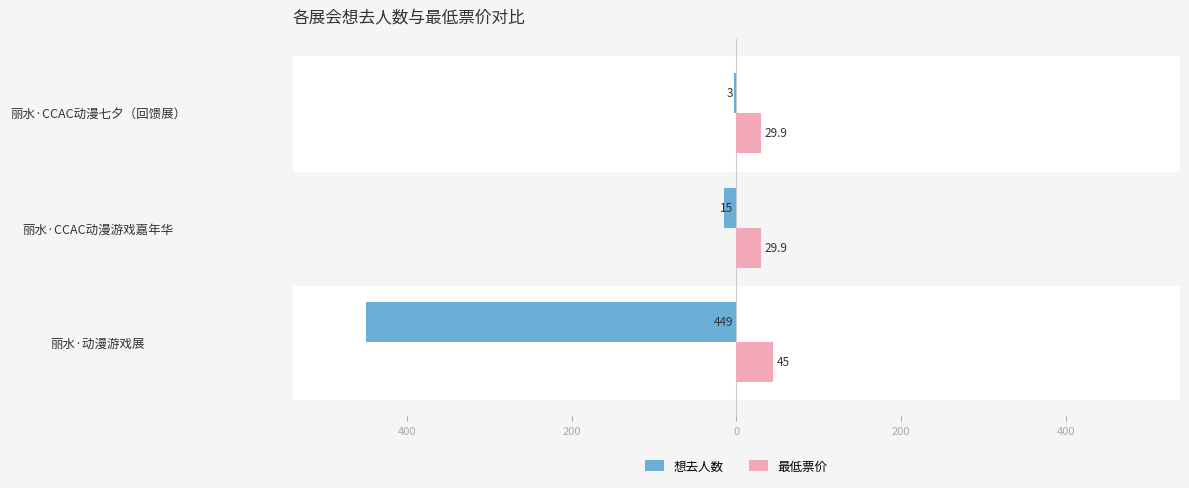

What are all the series names shown in the legend?

想去人数, 最低票价